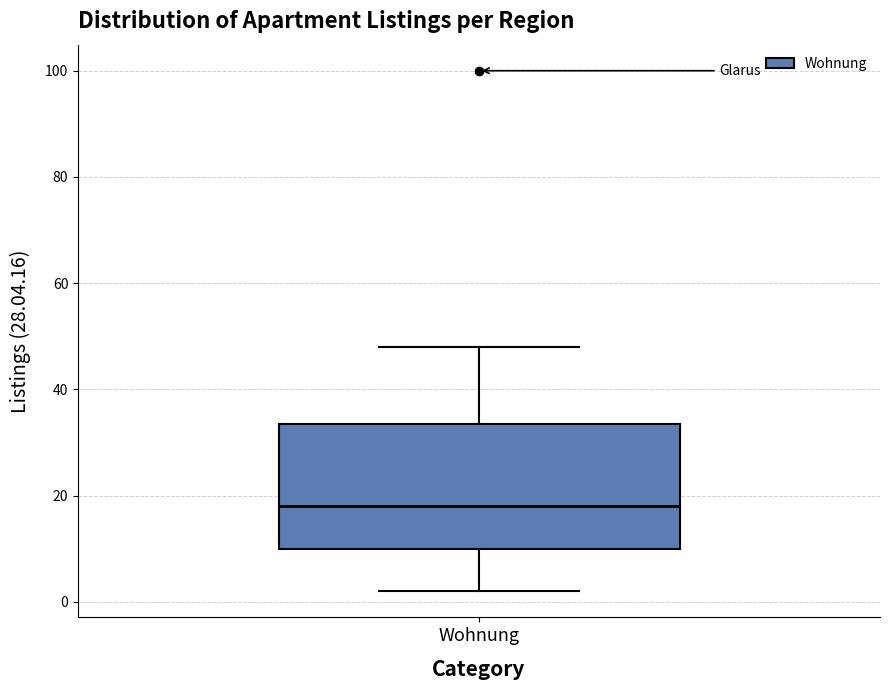

Read this box plot against the y-axis: the position of the median line, the range covered by the box, and the ends of both whiskers. The values are not printed on the chart, so give them approximately, as read against the axis.

median 18, box 10 to 34, whiskers 2 to 48